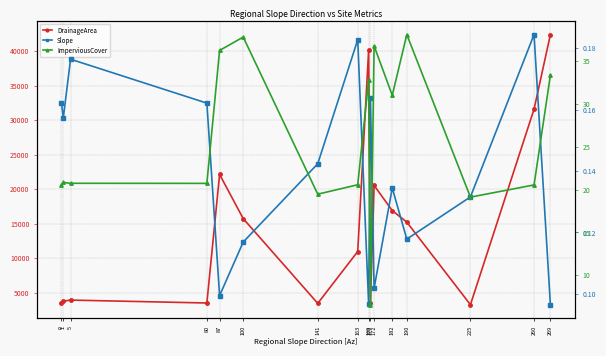

Which has a higher value, 182 or 170?

182